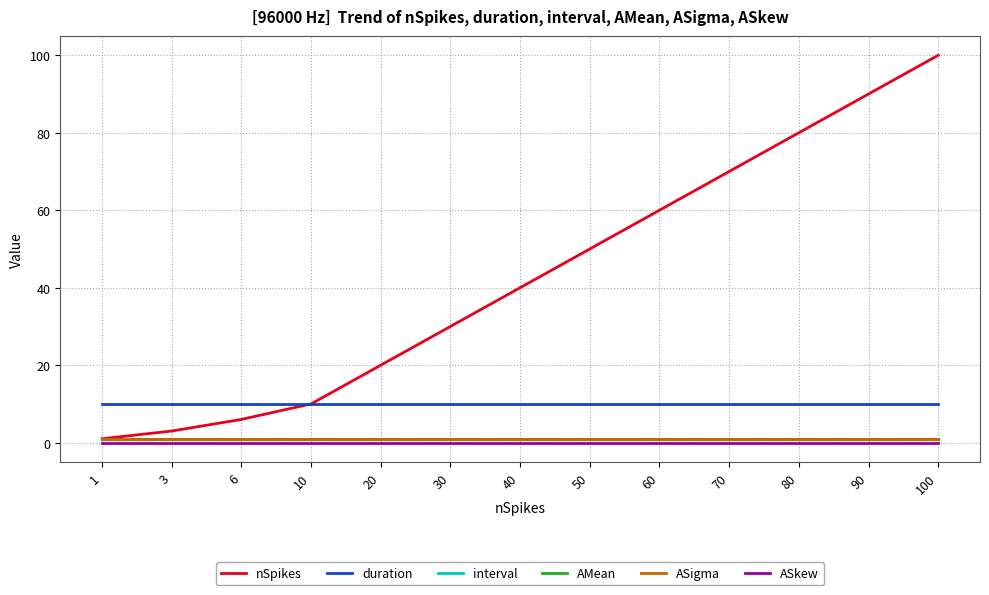

True or false: duration and ASkew intersect in this chart.

False